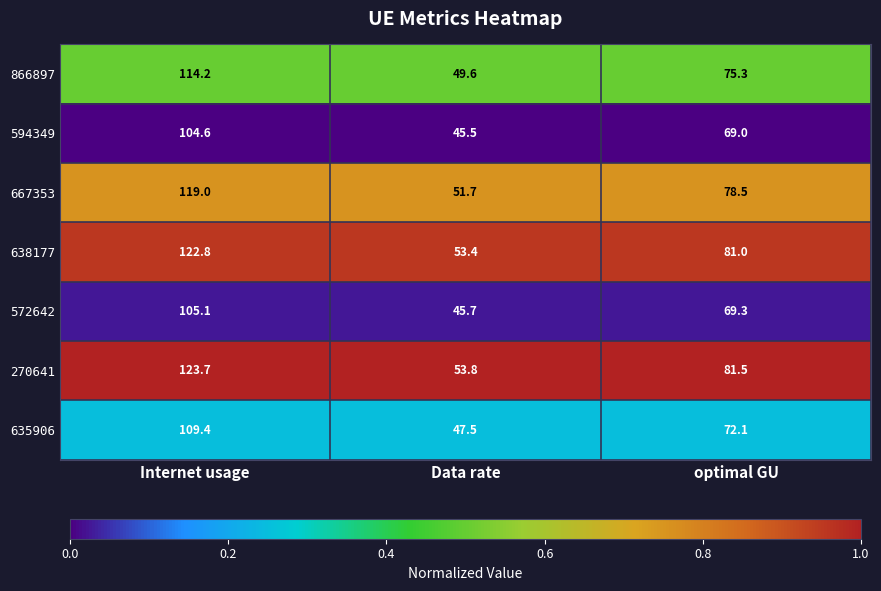

How many series are shown in this chart?

7